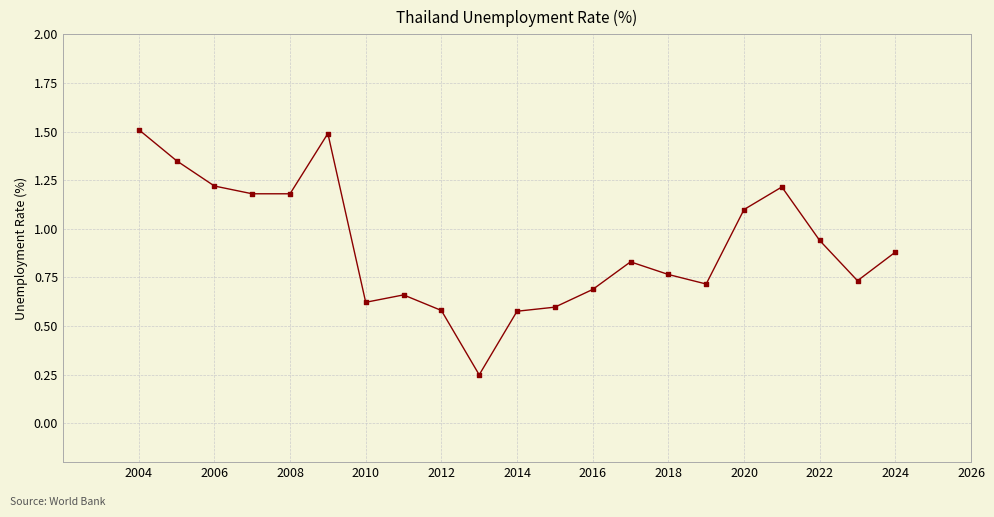

What is the range of X values (max minus min)?

20.0